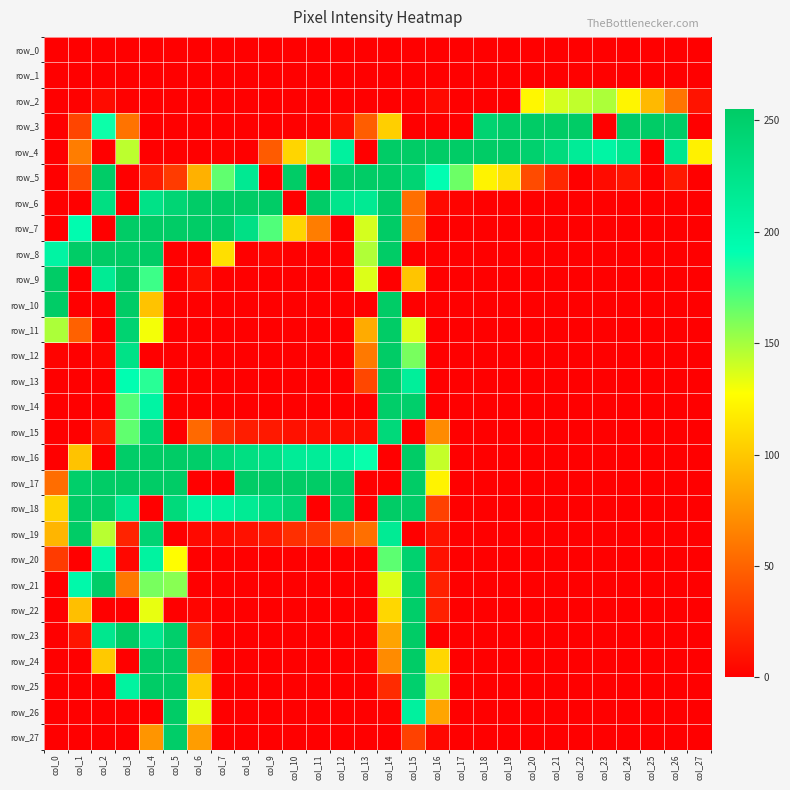

The value of row_10 at col_14 is 114. True or false?

False